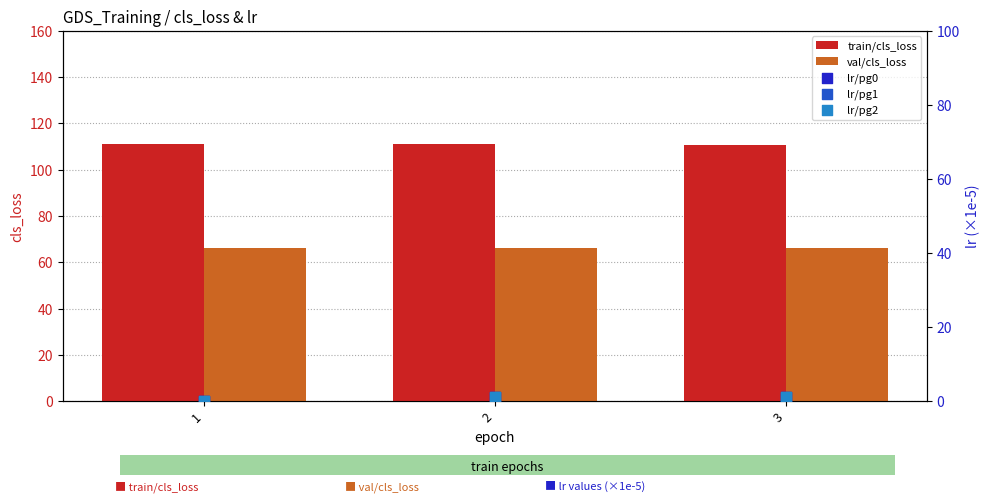

Is the value of lr/pg2 at 3 greater than the value of train/cls_loss at 3?

No